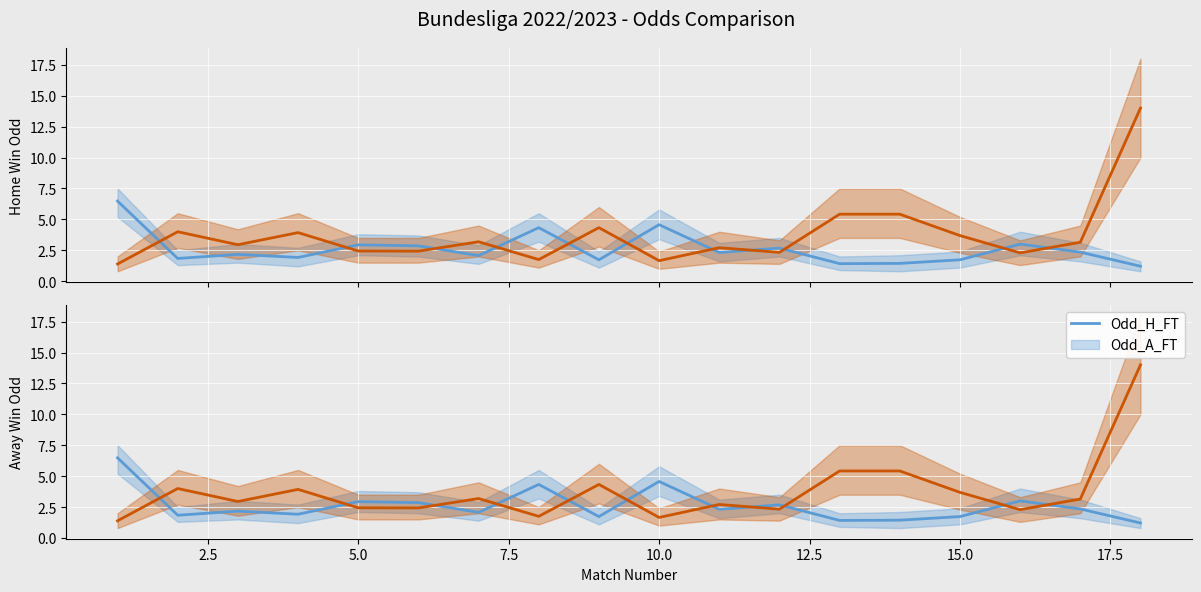

How many data points in Odd_A_FT are above 3?

9